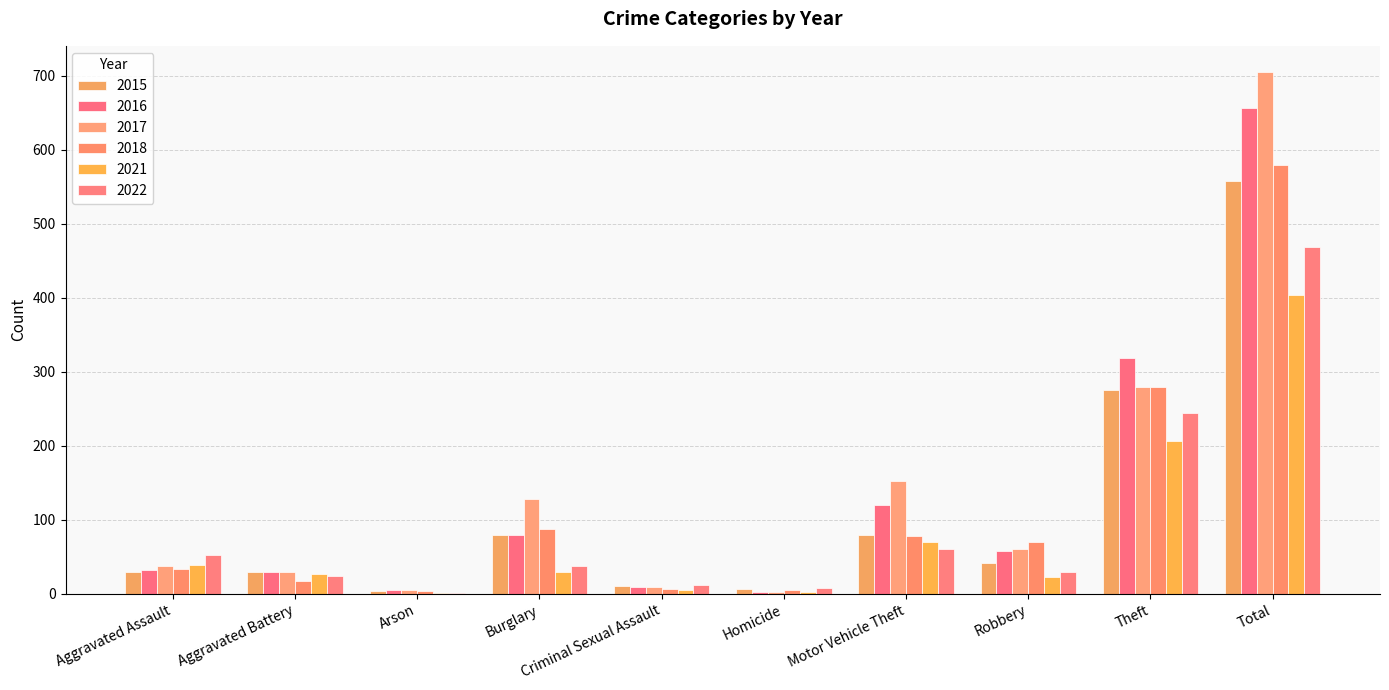

Rank the series at Theft from highest to lowest value.

2016, 2017, 2018, 2015, 2022, 2021